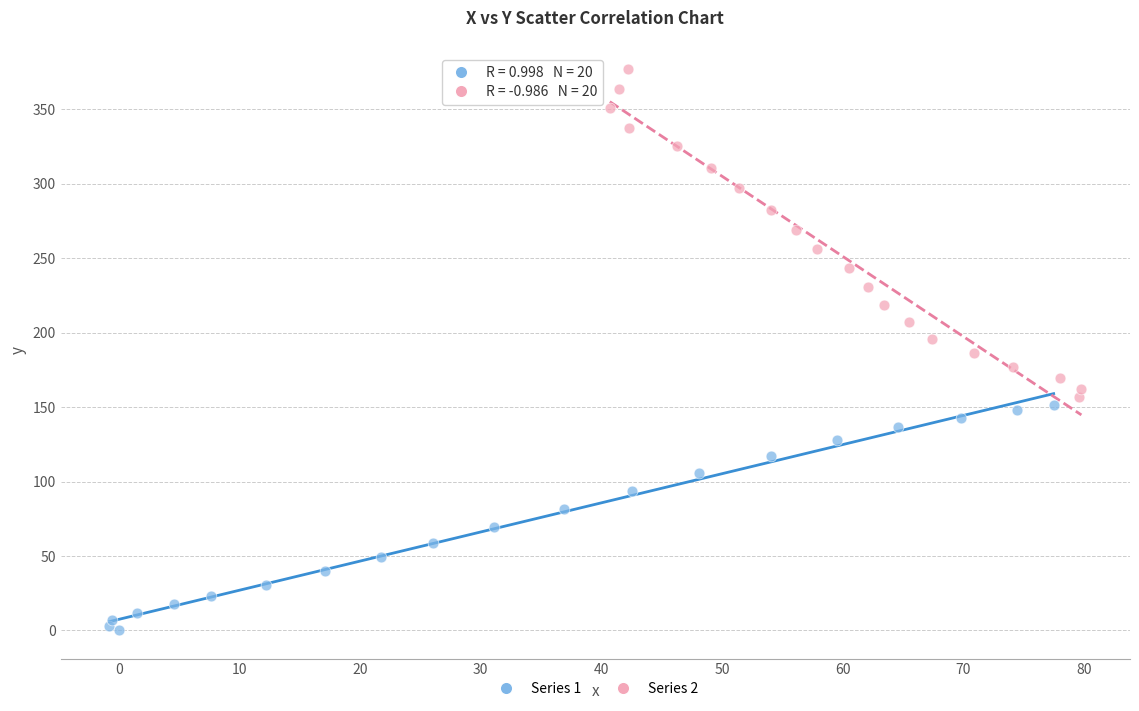

Which series contains the lowest Y value?

Series 1